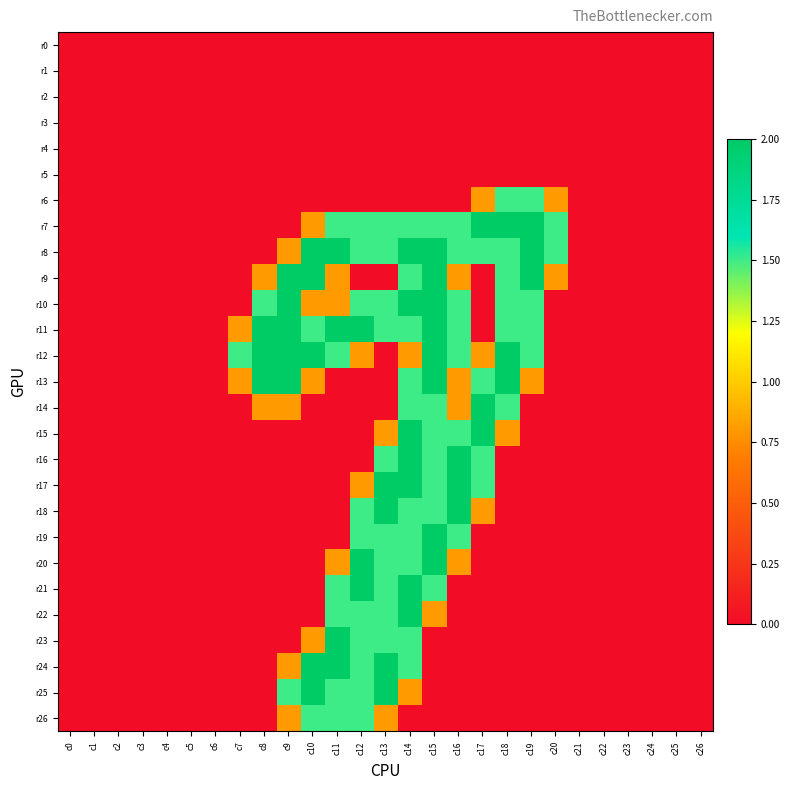

Which series changed the most between c8 and c18?

r7